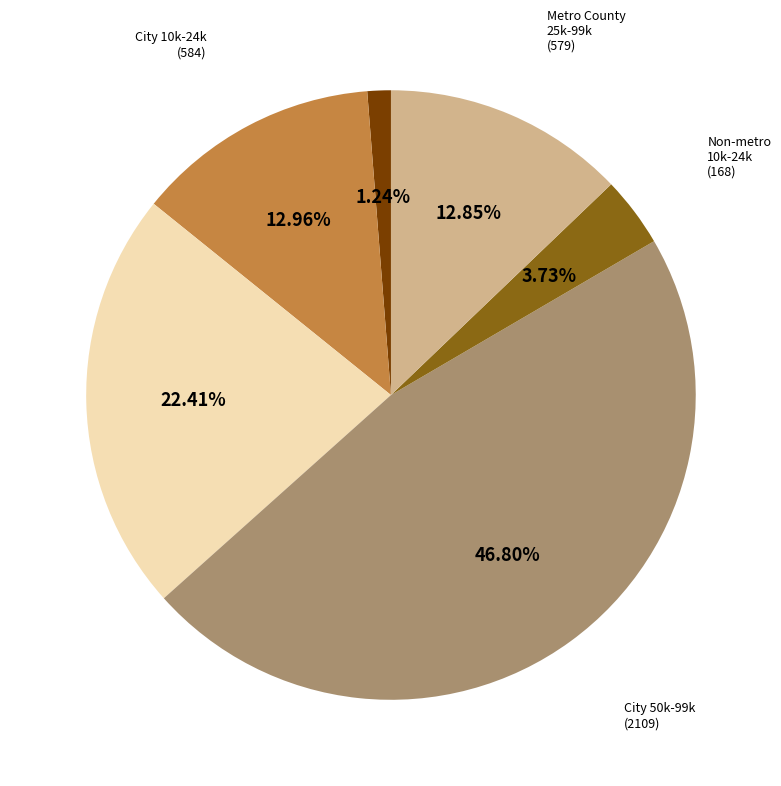

Is there a majority slice in this chart?

No